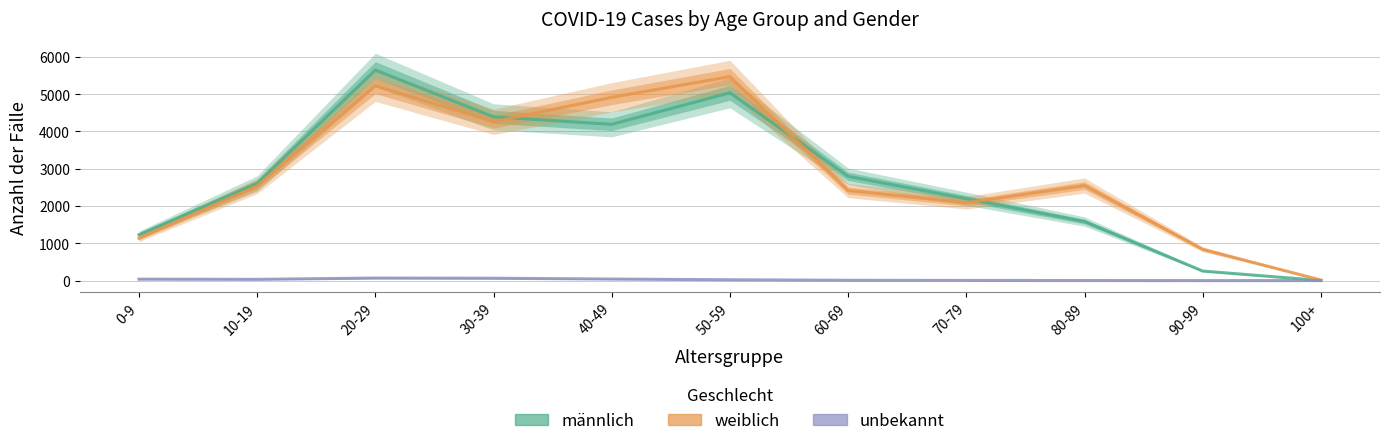

At which category is the sum across all series the highest?

20-29